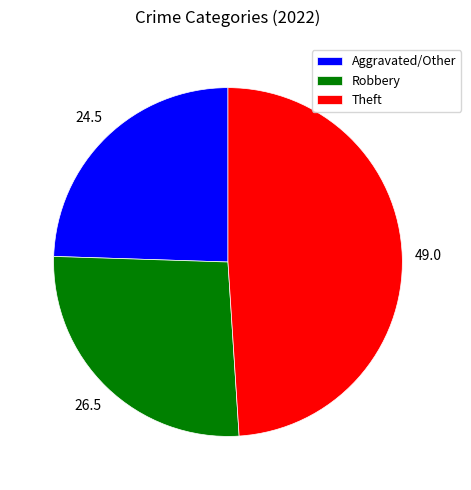

Which category has the smallest portion of the pie?

Aggravated/Other